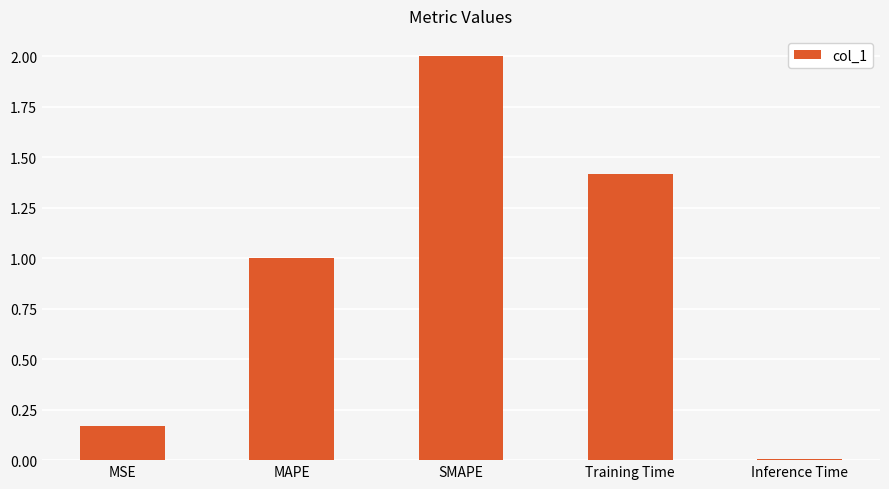

True or false: the data shows 0.3 at Training Time.

False